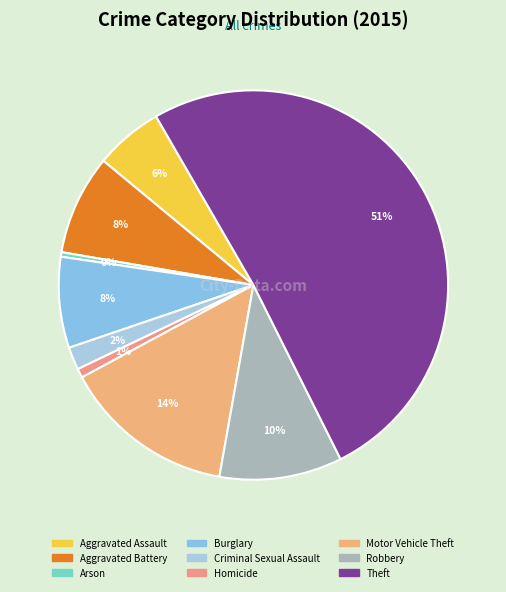

Rank the categories by value from lowest to highest.

Arson, Homicide, Criminal Sexual Assault, Aggravated Assault, Burglary, Aggravated Battery, Robbery, Motor Vehicle Theft, Theft